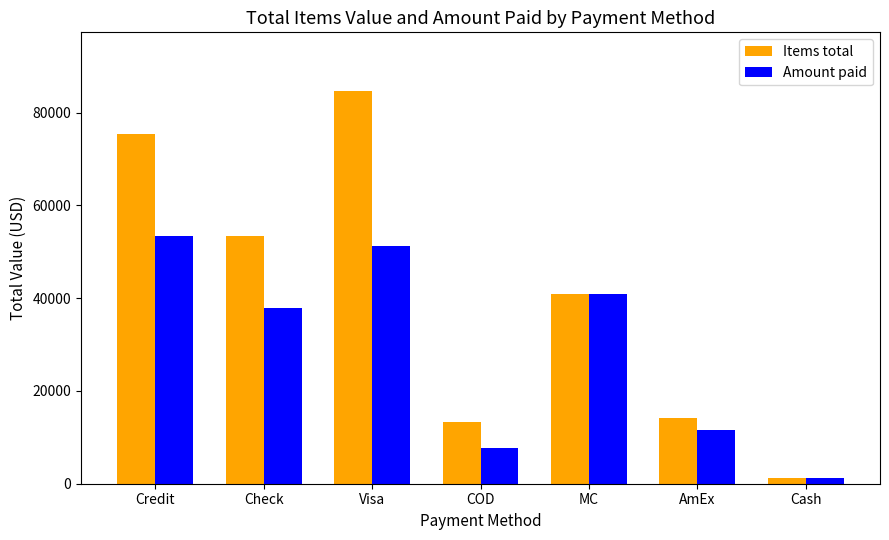

What position from the right is Cash?

1